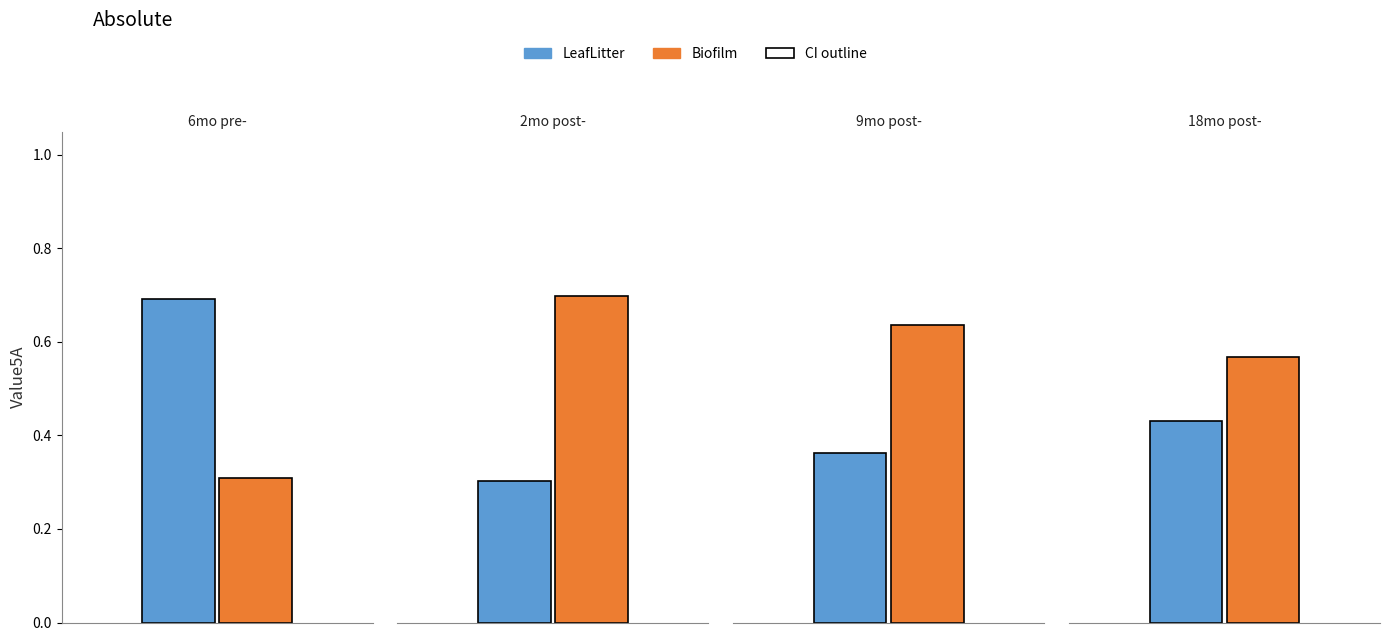

How many distinct data groups are displayed?

2